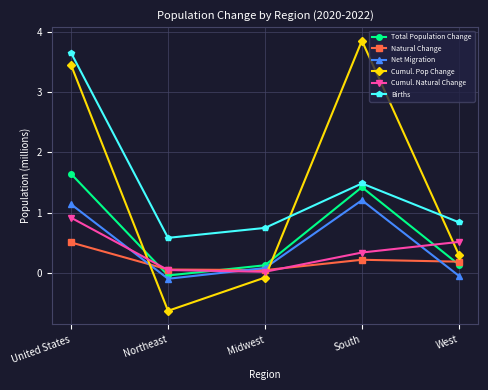

Which series changed the most between Midwest and South?

Cumul. Pop Change